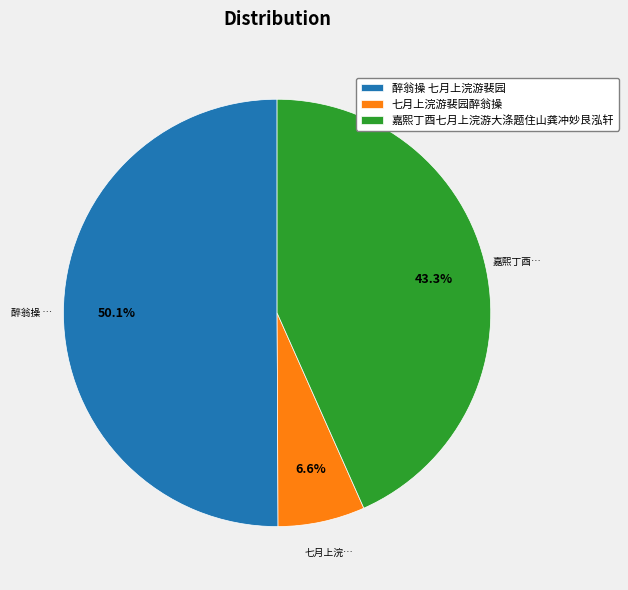

The 醉翁操 七月上浣游裴园 slice represents 57% of the pie. True or false?

False